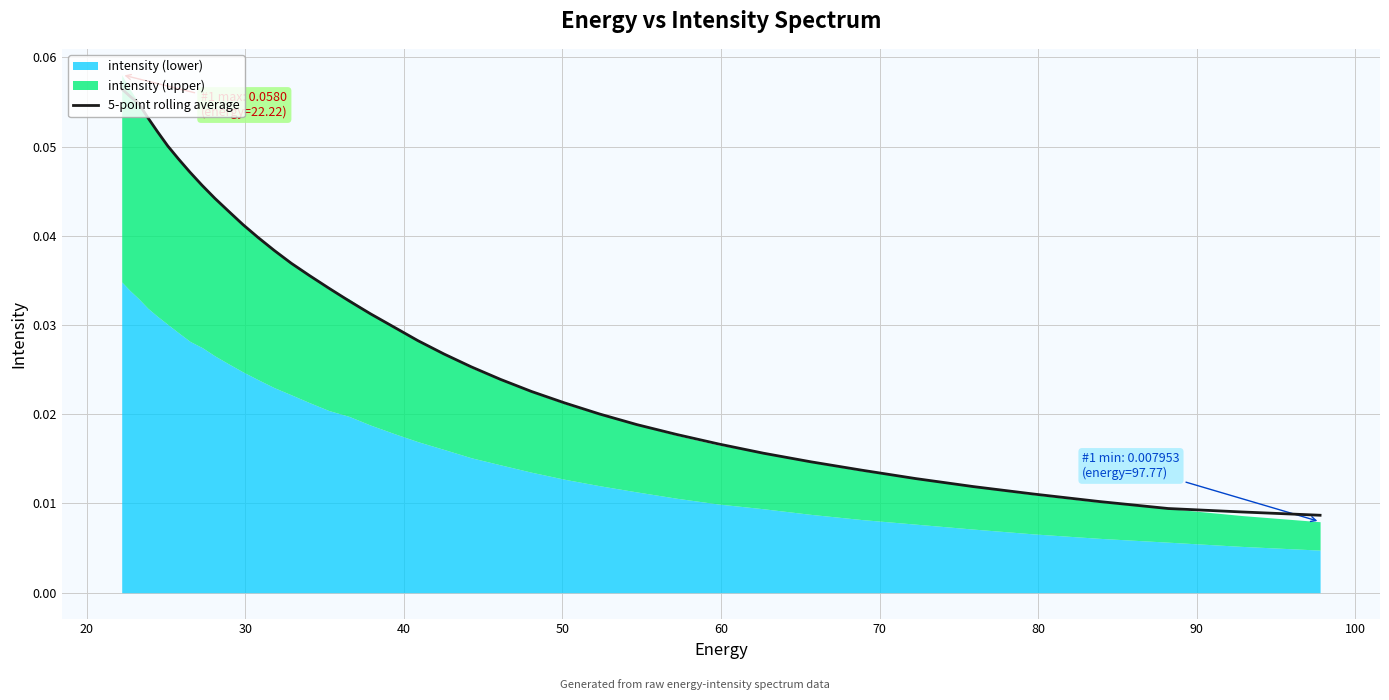

What is the sum of all values?

1.2